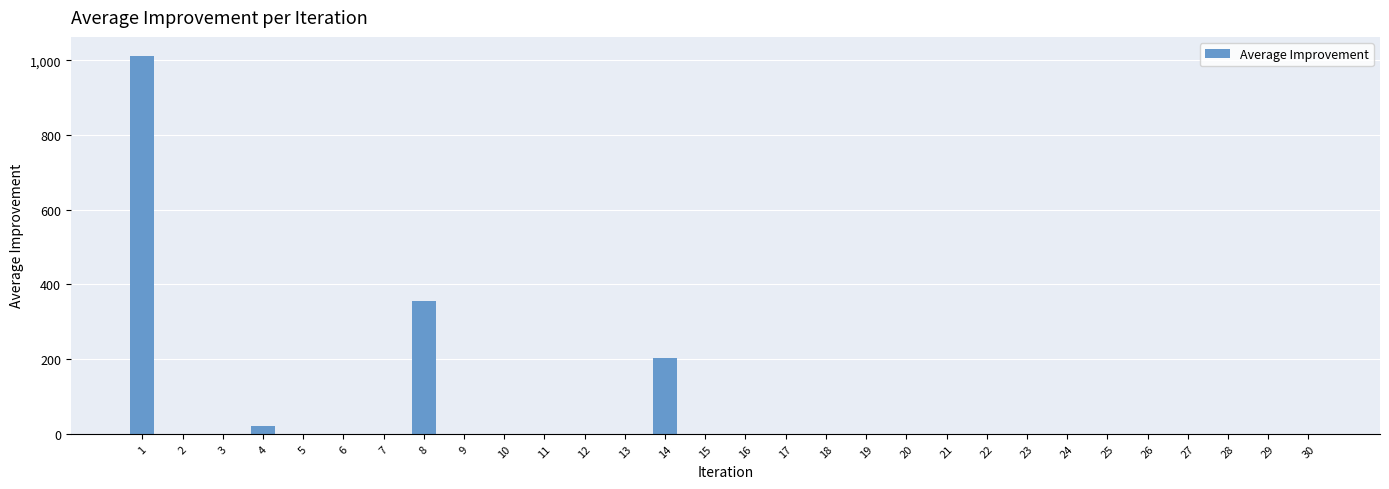

The value at 12 is -521.1. True or false?

False